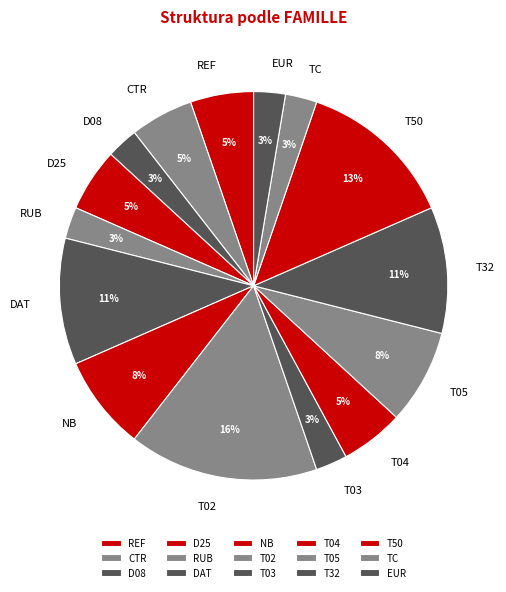

To the nearest percent, what is the average slice percentage?

7%